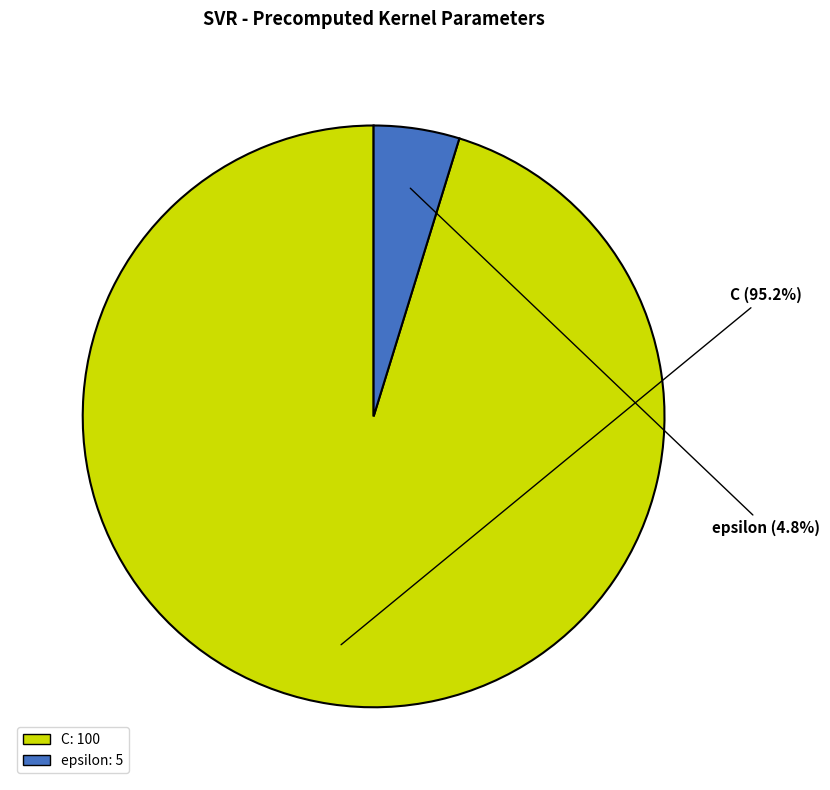

Which slice is the largest?

C